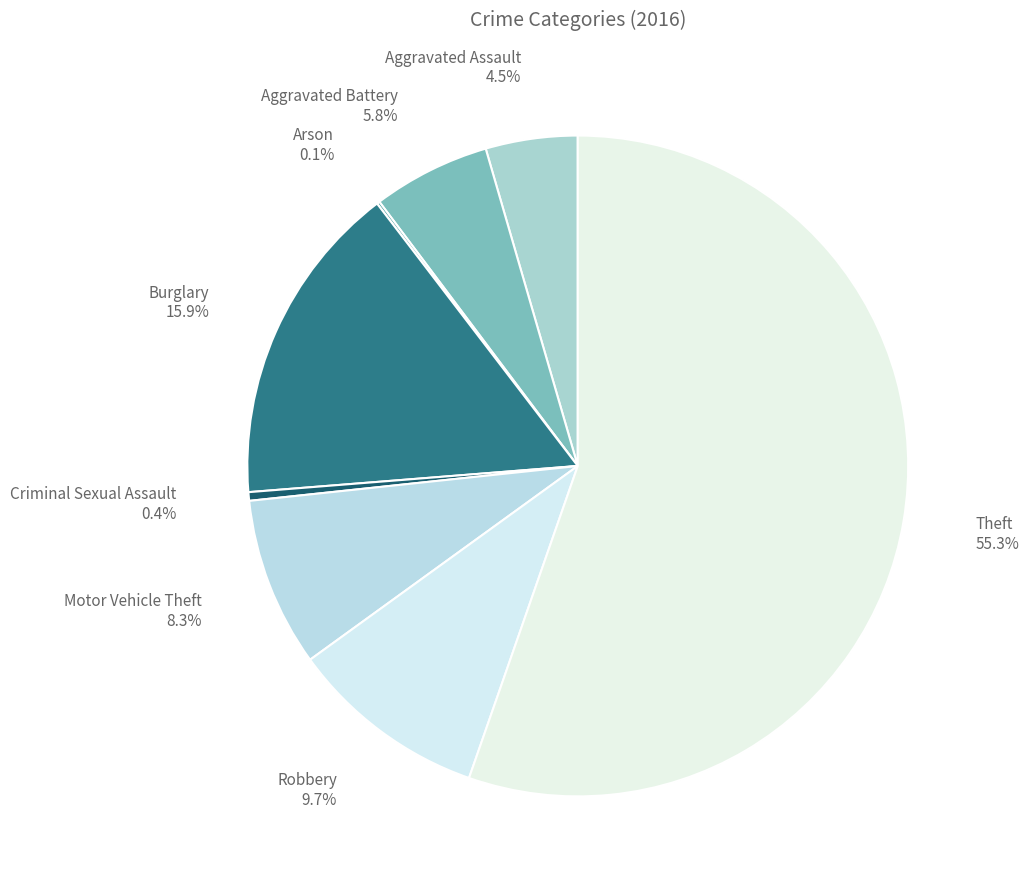

To the nearest percent, what is the combined percentage of Aggravated Assault and Burglary?

20%